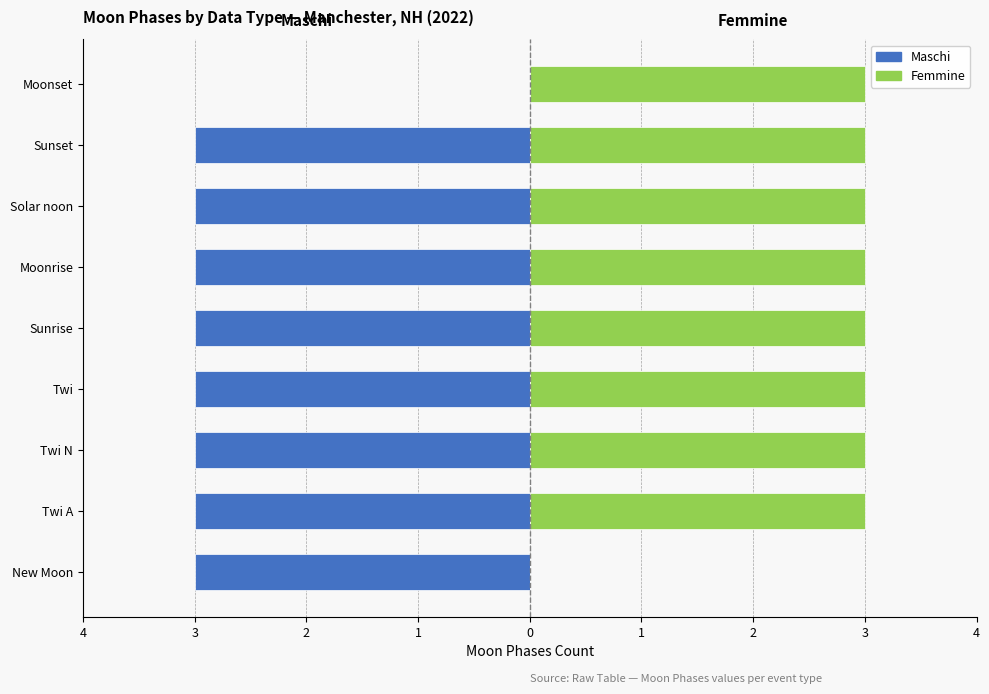

What is the maximum value for Femmine?

3